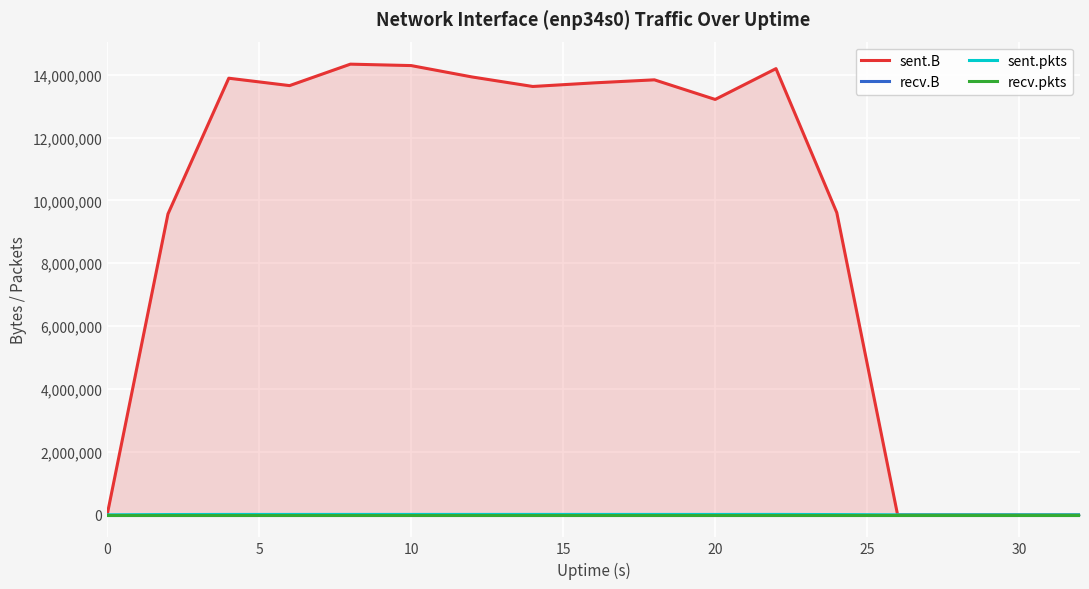

Which series has the largest range (max minus min)?

sent.B